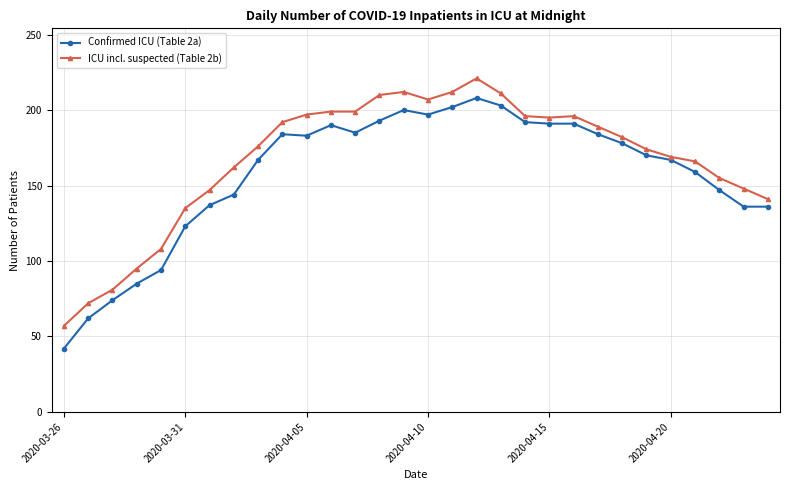

Rank the series by their maximum value, from highest to lowest.

ICU incl. suspected (Table 2b), Confirmed ICU (Table 2a)